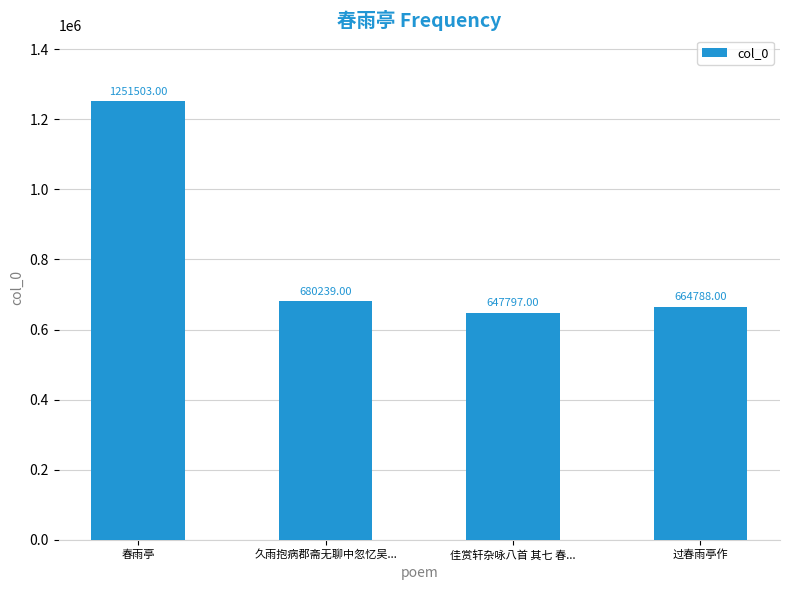

Where does the data first go above 680239?

春雨亭